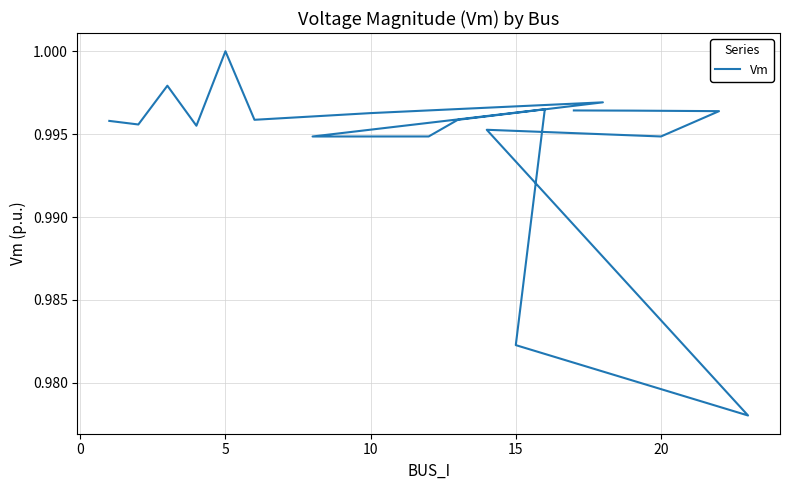

Reading left to right, extract all data points from this chart.

1.0	1.0	1.0	1.0	1.0	1.0	1.0	1.0	1.0	1.0	1.0	1.0	1.0	1.0	1.0	1.0	1.0	1.0	1.0